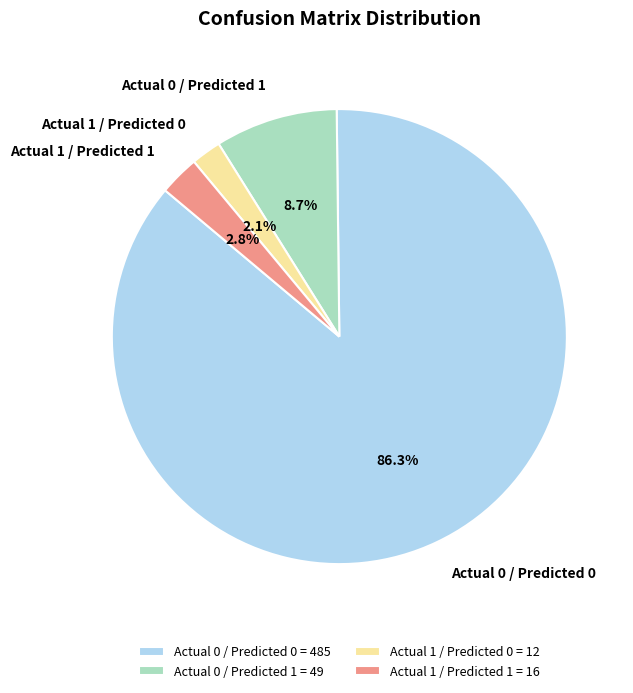

To the nearest percent, what portion does Actual 0 / Predicted 0 represent?

86%